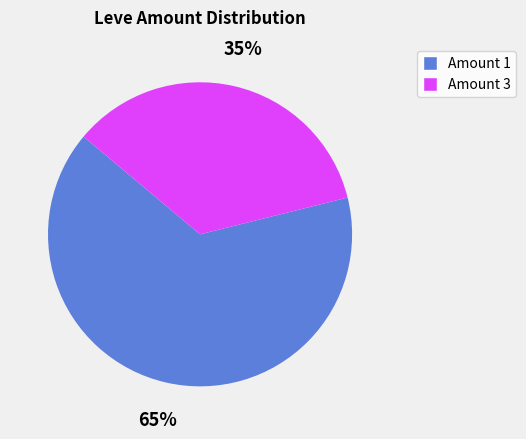

How many slices are in this pie chart?

2